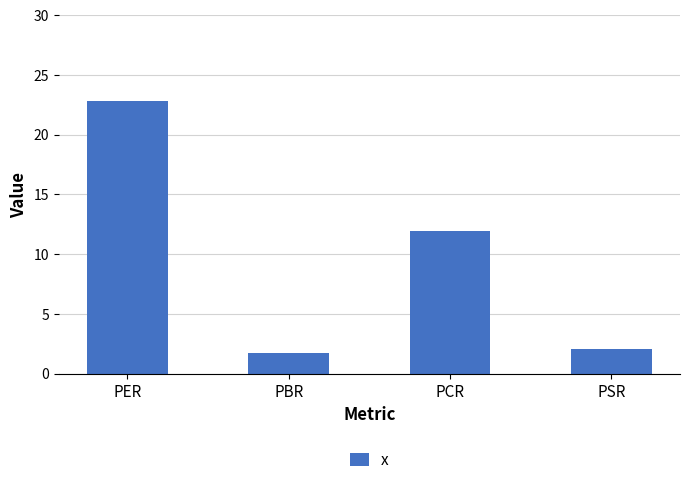

What is the label of the 3rd bar from the left?

PCR